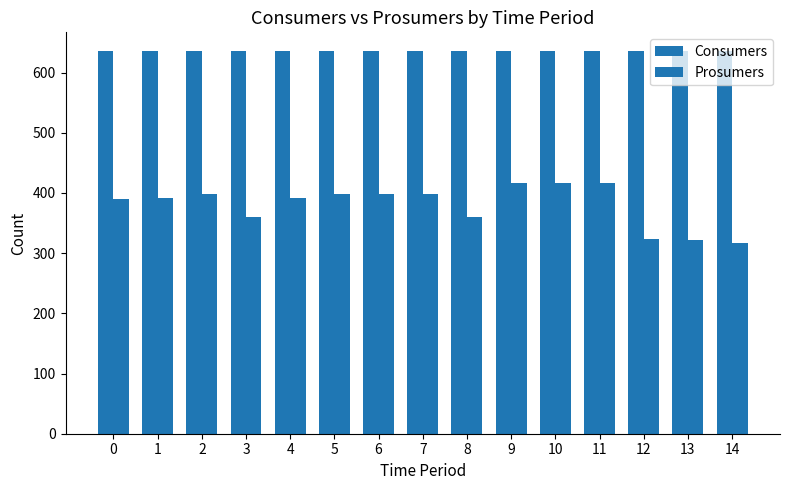

Where does the Prosumers series first go above 392?

2